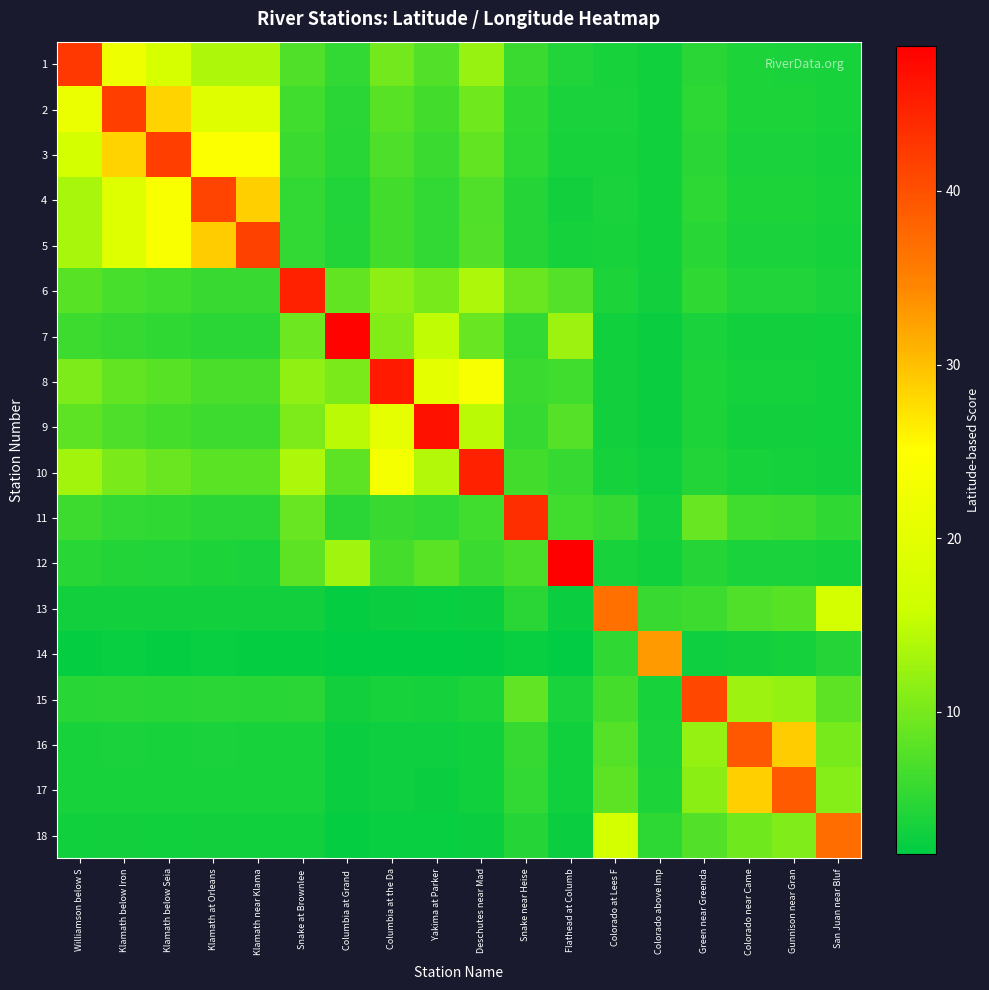

At which category is the sum across all series the highest?

Klamath below Seia